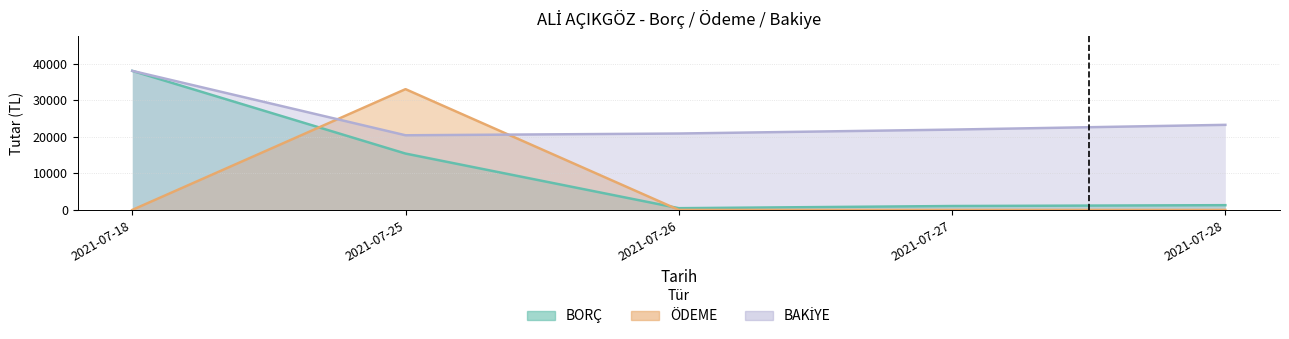

Reading left to right, what are all the values shown in this chart?

BORÇ: 2021-07-18=38000	2021-07-25=15400	2021-07-26=480	2021-07-27=1070	2021-07-28=1302
ÖDEME: 2021-07-18=0	2021-07-25=33000	2021-07-26=0	2021-07-27=0	2021-07-28=0
BAKİYE: 2021-07-18=38000	2021-07-25=20400	2021-07-26=20880	2021-07-27=21950	2021-07-28=23252